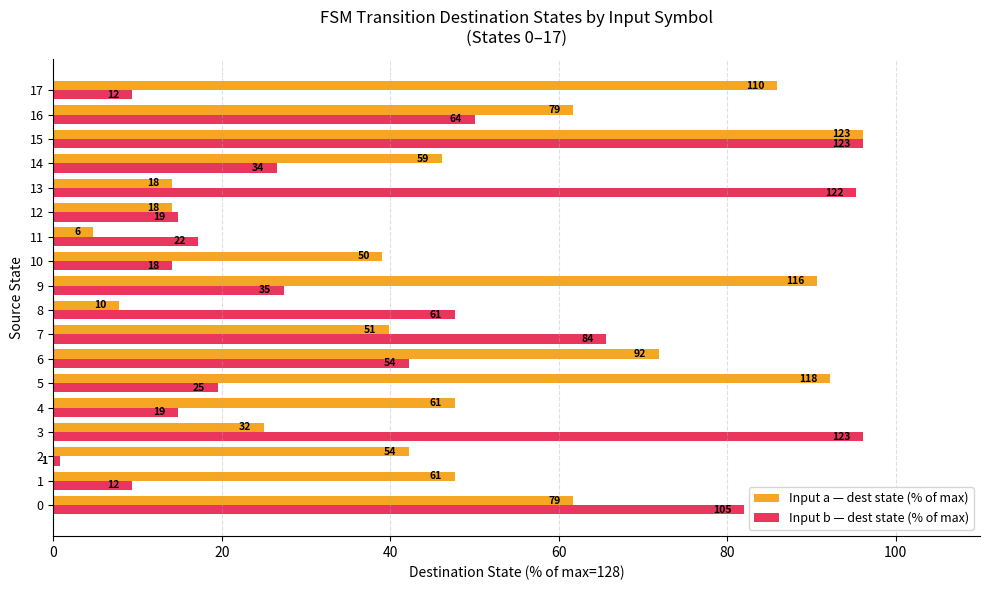

What is the sum of all Input a — dest state (% of max) values?

888.3